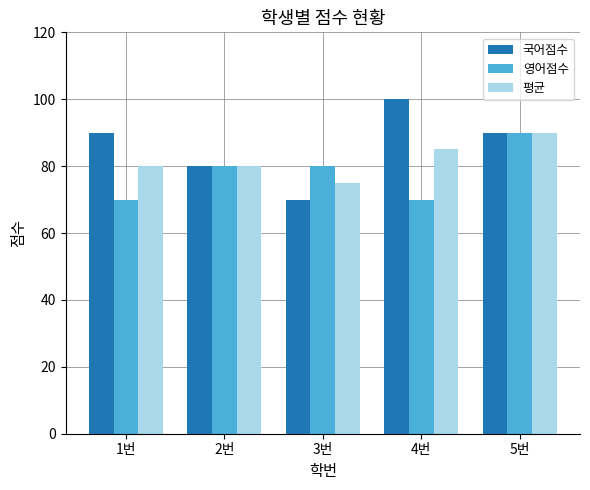

What is the value of the 국어점수 bar at the 2nd from the left?

80